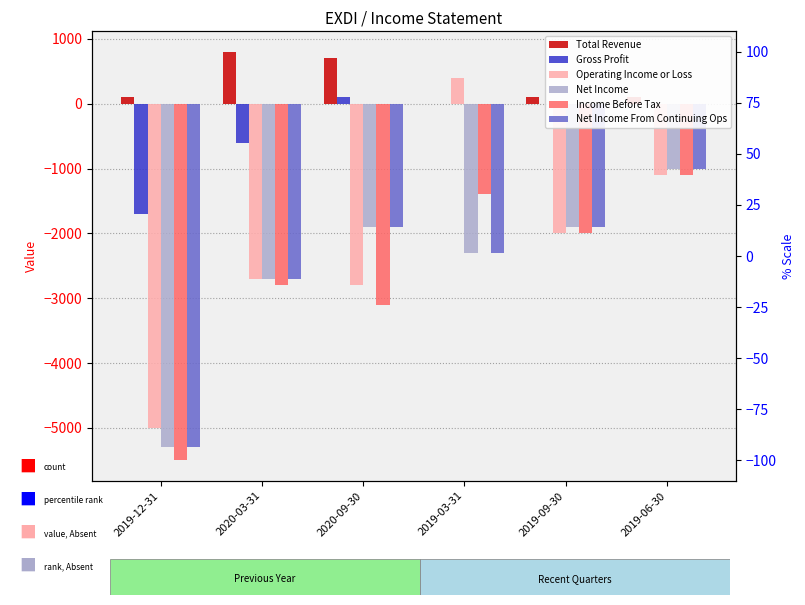

Rank the categories by Net Income value from highest to lowest.

2019-06-30, 2020-09-30, 2019-09-30, 2019-03-31, 2020-03-31, 2019-12-31